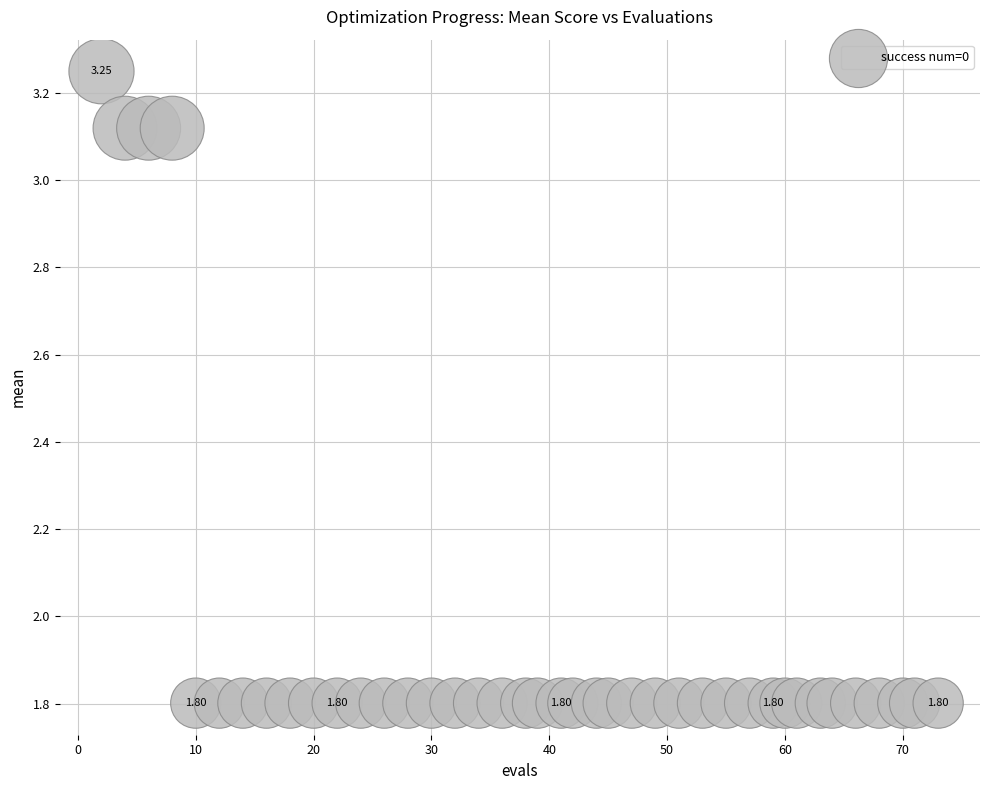

What is the range of Y values (max minus min)?

1.4